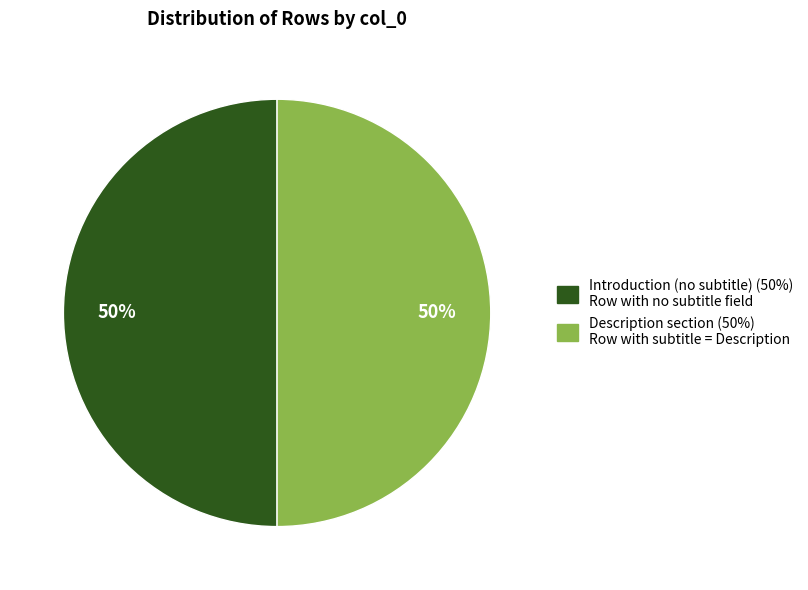

To the nearest percent, what is the average slice percentage?

50%